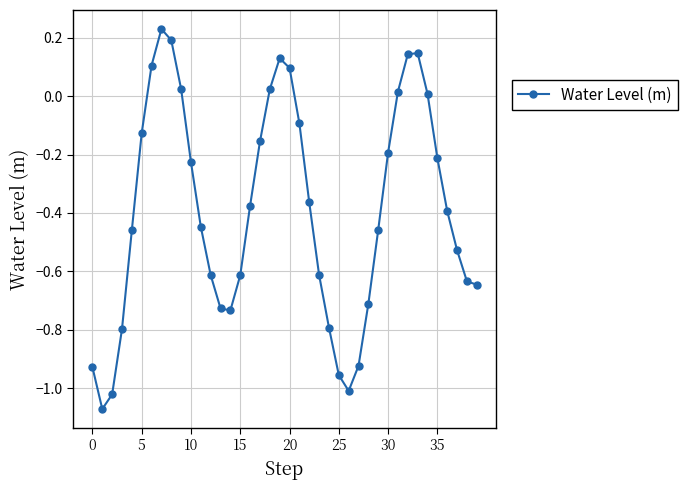

How many points are higher than both their immediate neighbors (excluding endpoints)?

3